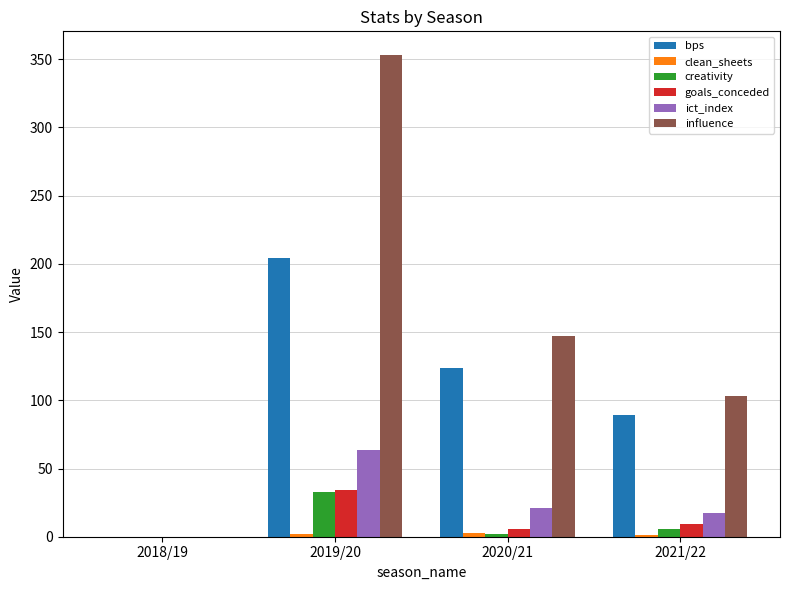

Is the value of creativity at 2021/22 greater than the value of influence at 2020/21?

No